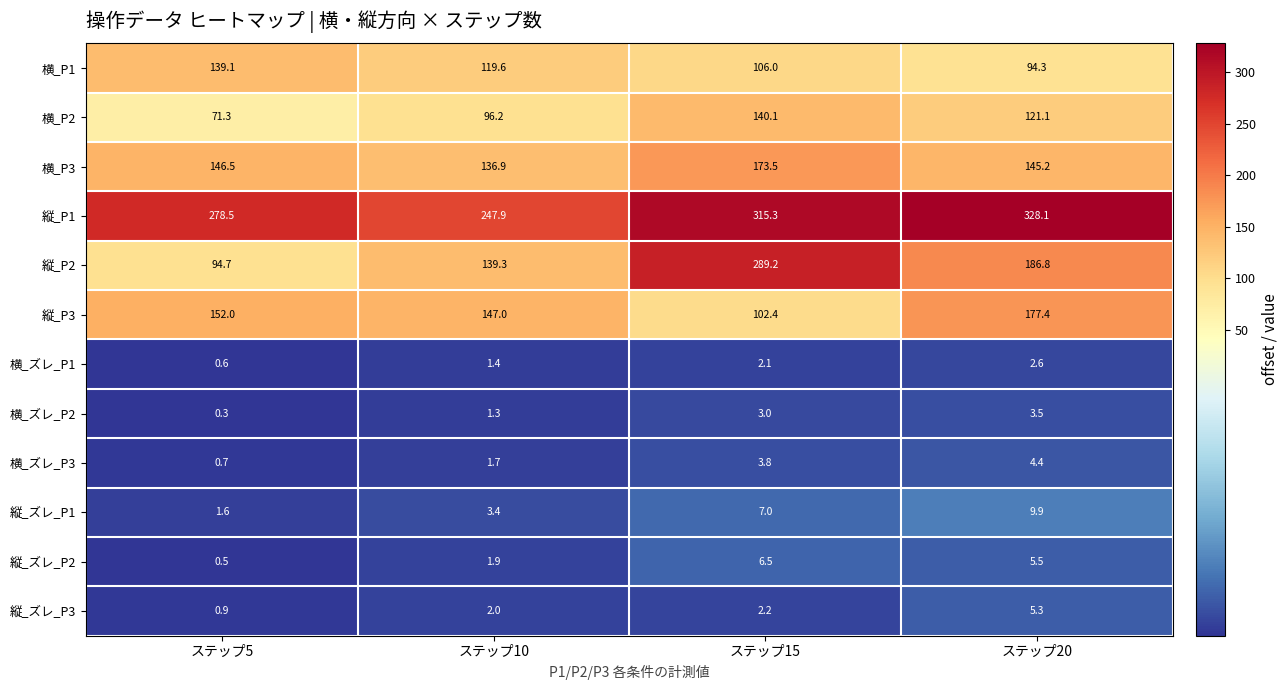

At which label is 縦_P3 closest to 139?

ステップ10